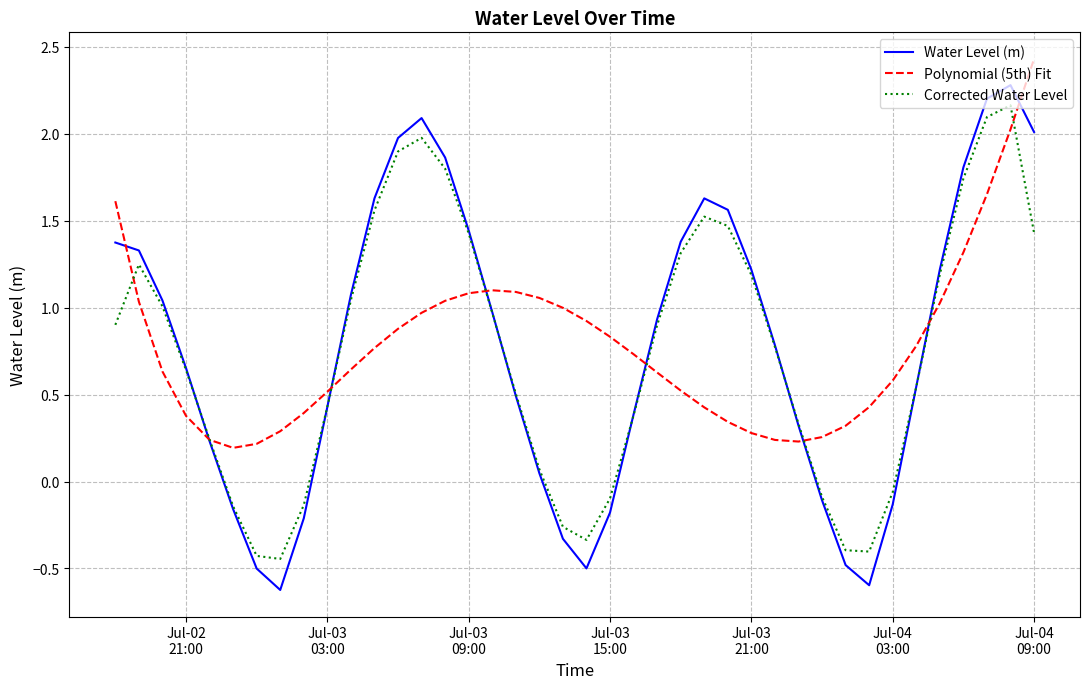

What is the maximum value for Water Level (m)?

2.3